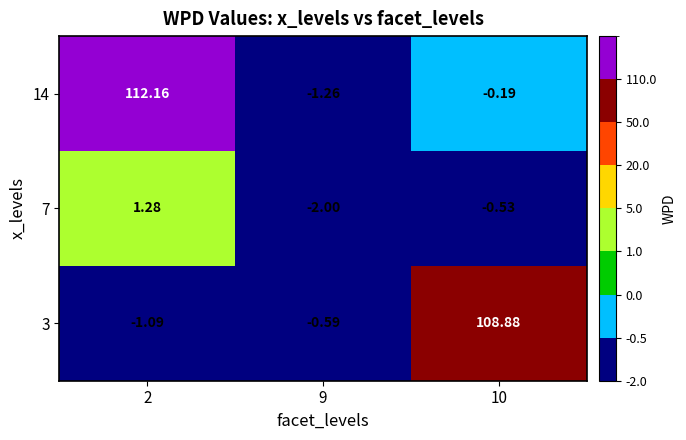

Count the number of categories in the chart.

3